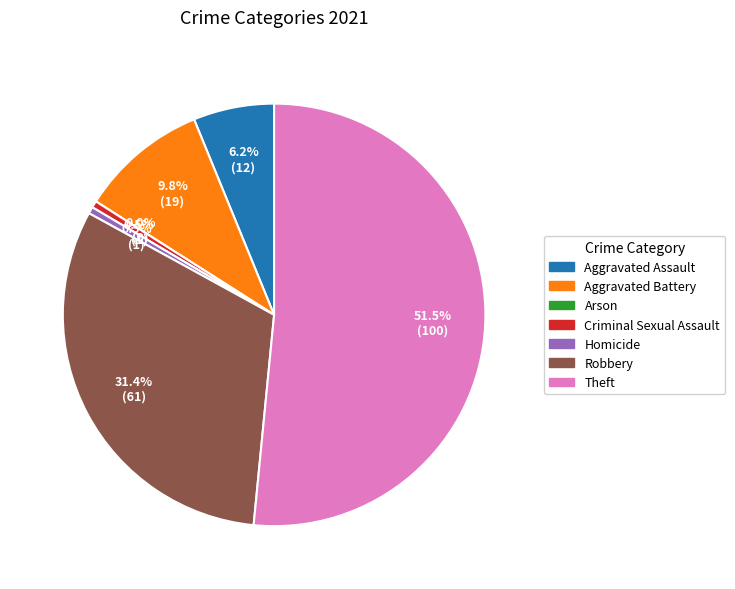

Combined, what portion of the pie is Robbery and Homicide?

32.0%